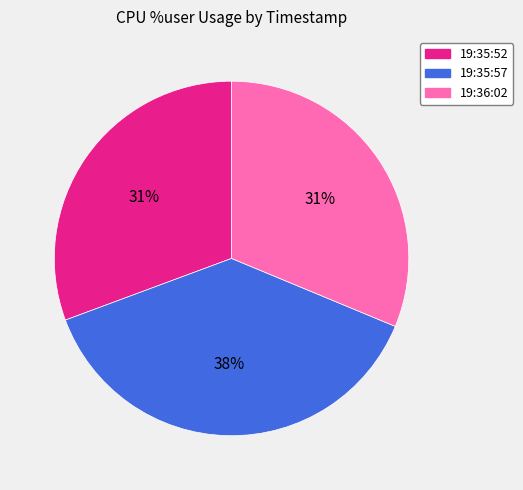

Between 19:35:52 and 19:35:57, which is larger?

19:35:57